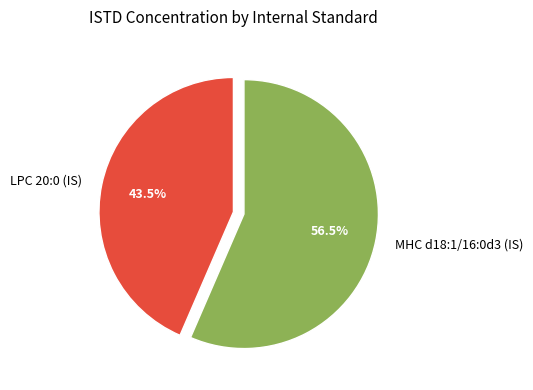

To the nearest percent, what is the difference between the MHC d18:1/16:0d3 (IS) and LPC 20:0 (IS) slice percentages?

13%